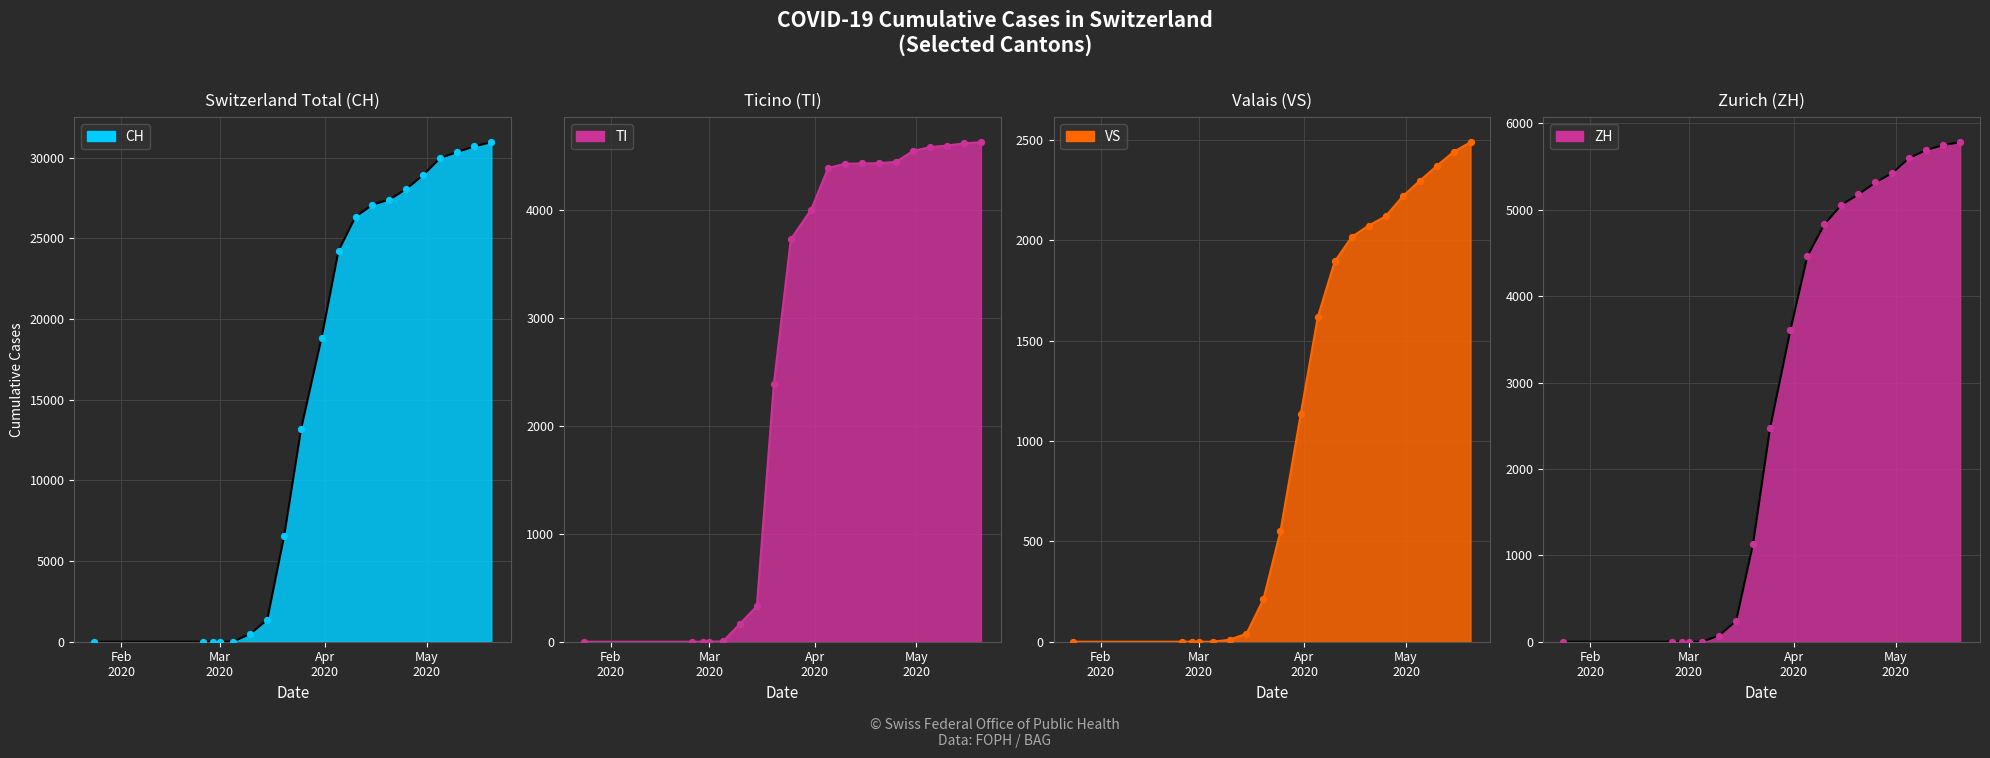

Is the value of CH at 2020-03-31 greater than the value of TI at 2020-03-15?

Yes